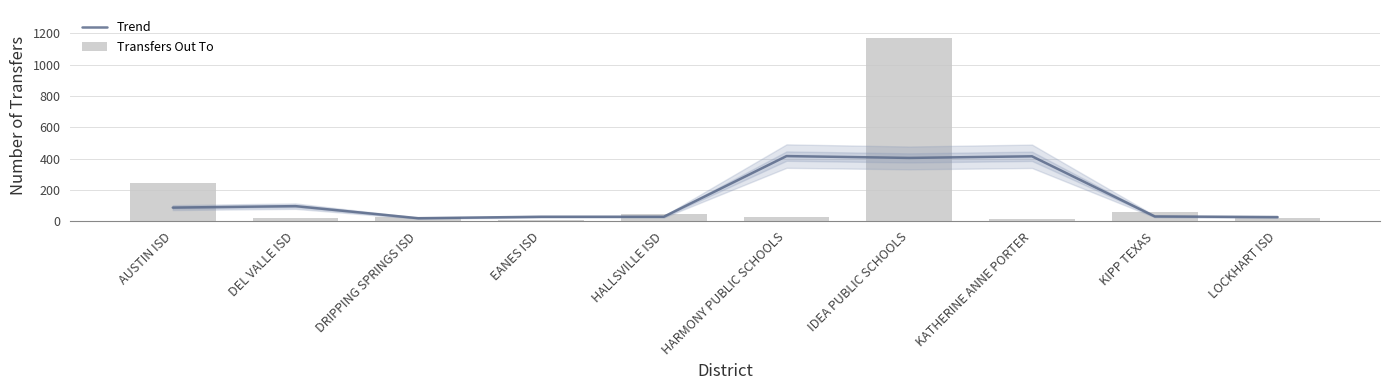

List the series in order of their overall mean, lowest first.

Trend, Transfers Out To